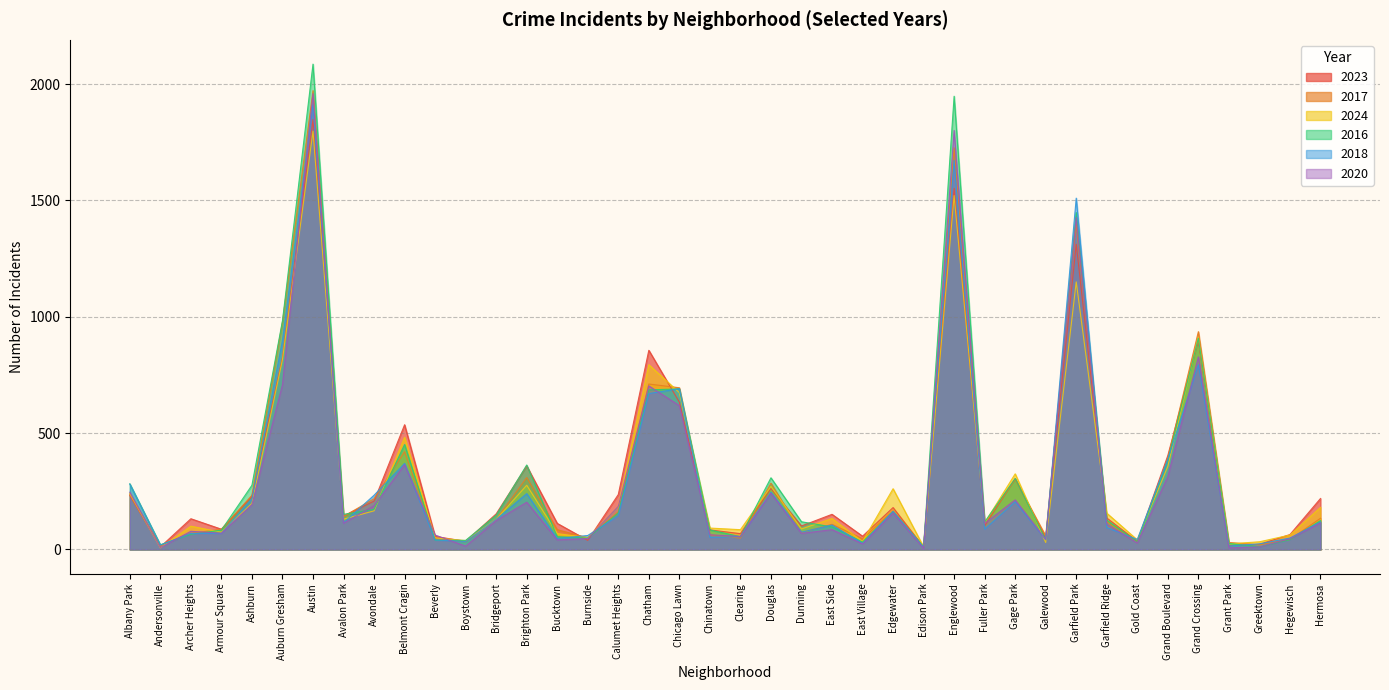

Between which two adjacent categories do 2017 and 2020 first intersect?

Albany Park and Andersonville